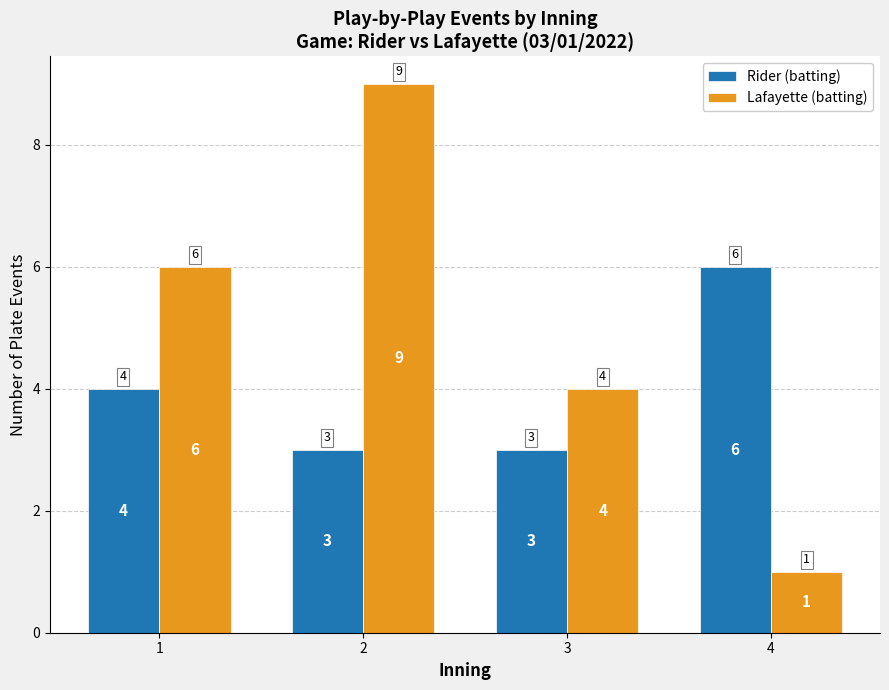

What is the spread (max minus min) of values at 1?

2